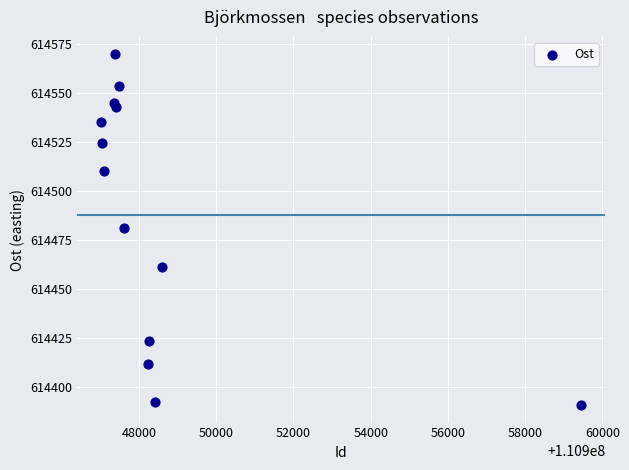

What is the range of Y values (max minus min)?

178.8